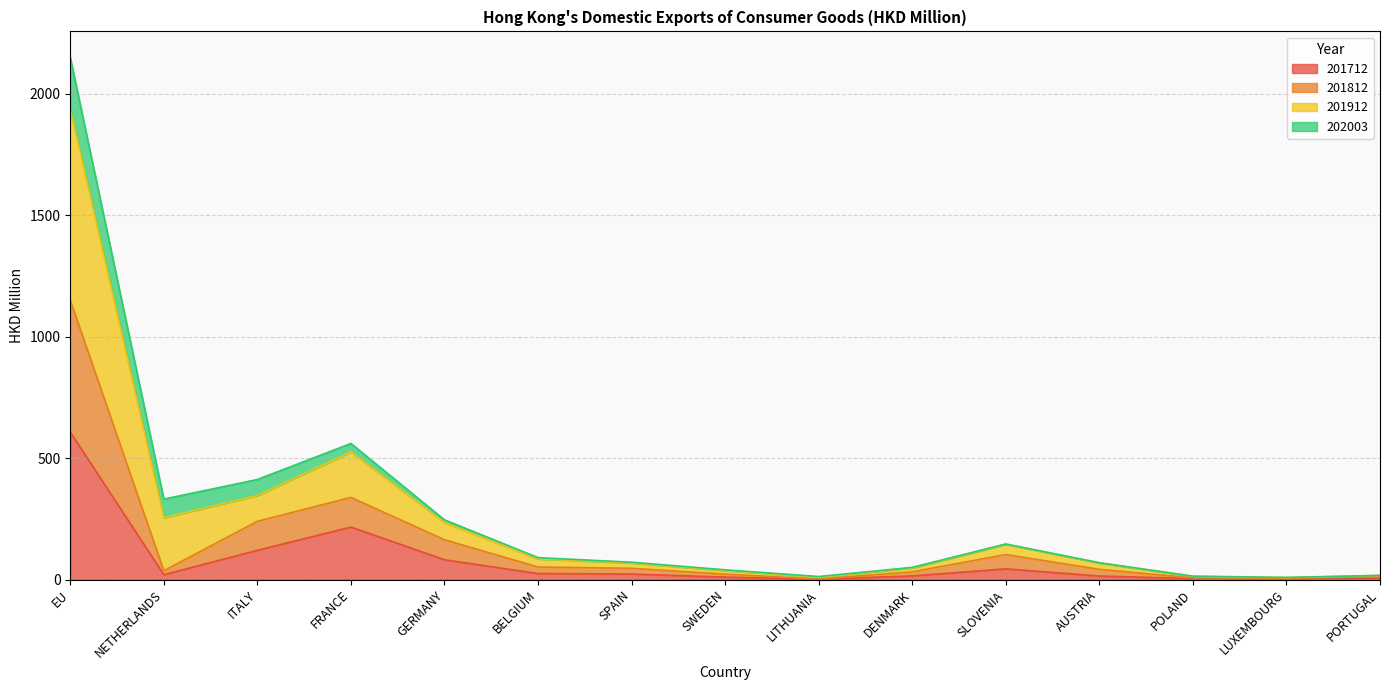

At which category is the sum across all series the highest?

EU